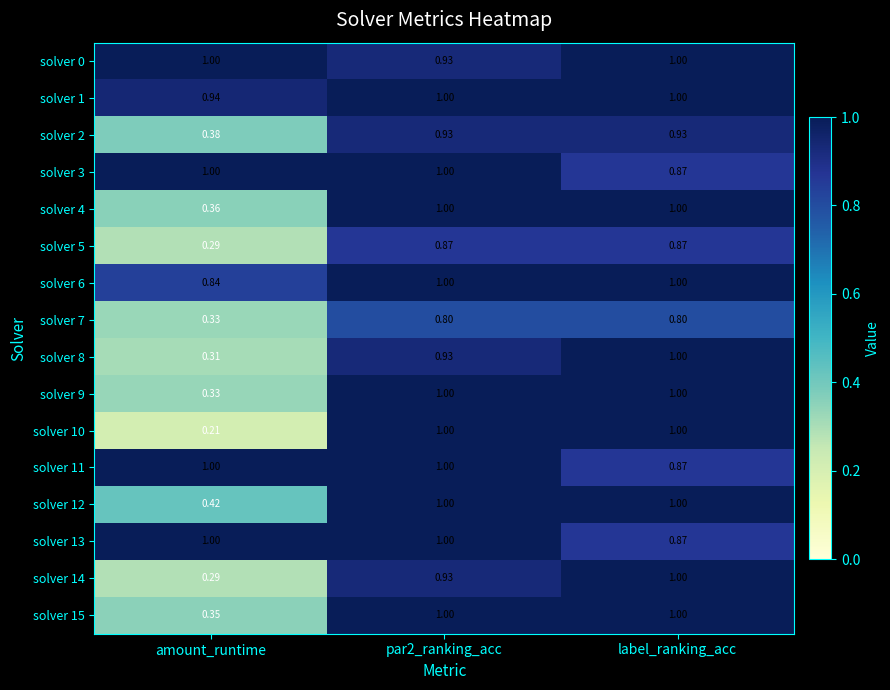

At which label is solver 3 closest to 0?

label_ranking_acc